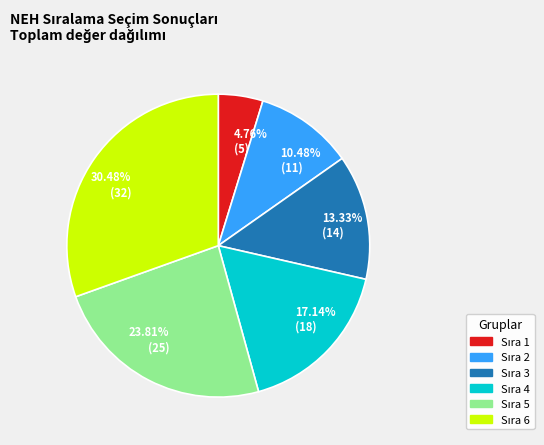

Is there a majority slice in this chart?

No